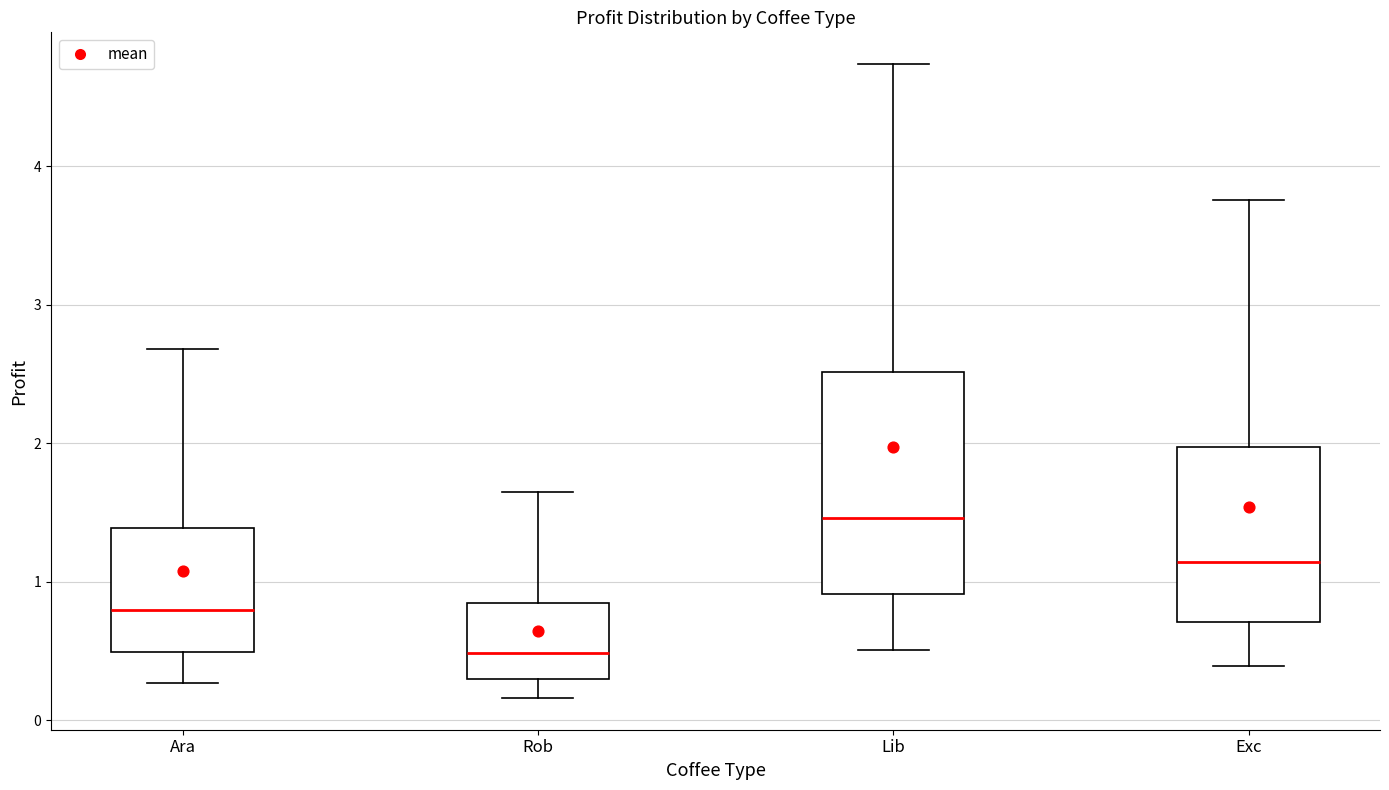

Which box is the tallest, from its lower edge to its upper edge?

Lib